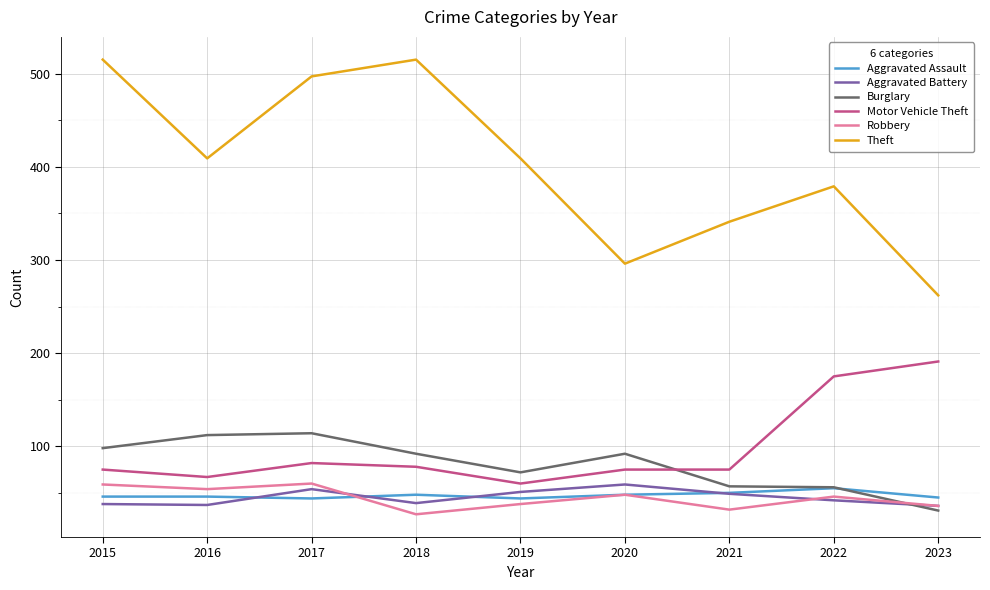

What are all the series names shown in the legend?

Aggravated Assault, Aggravated Battery, Burglary, Motor Vehicle Theft, Robbery, Theft